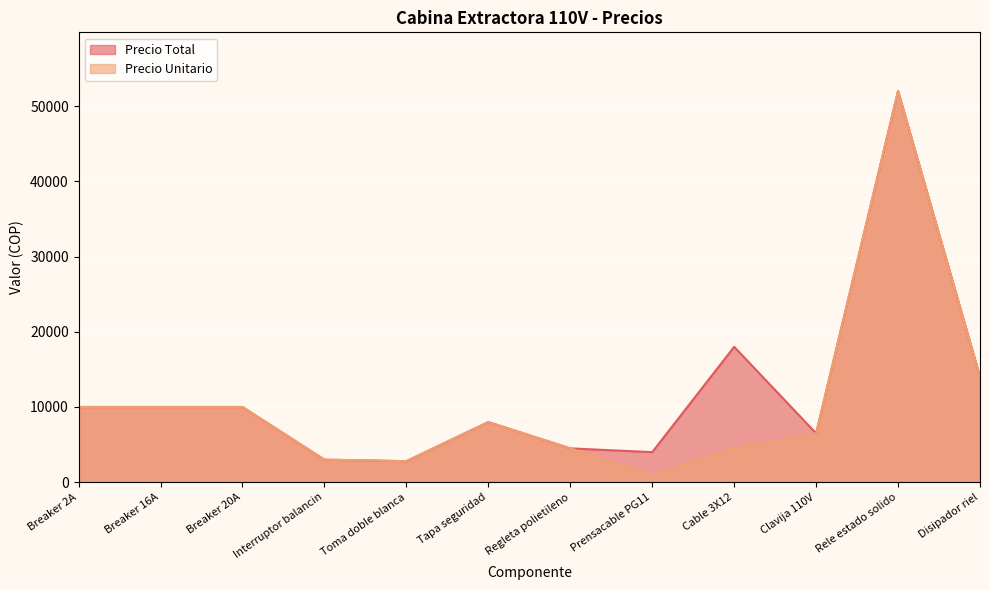

Reading left to right, transcribe all the data shown in this chart.

Precio Total: 10000	10000	10000	3000	2800	8000	4500	4000	18000	6500	52000	14000
Precio Unitario: 10000	10000	10000	3000	2800	8000	4500	1000	4500	6500	52000	14000